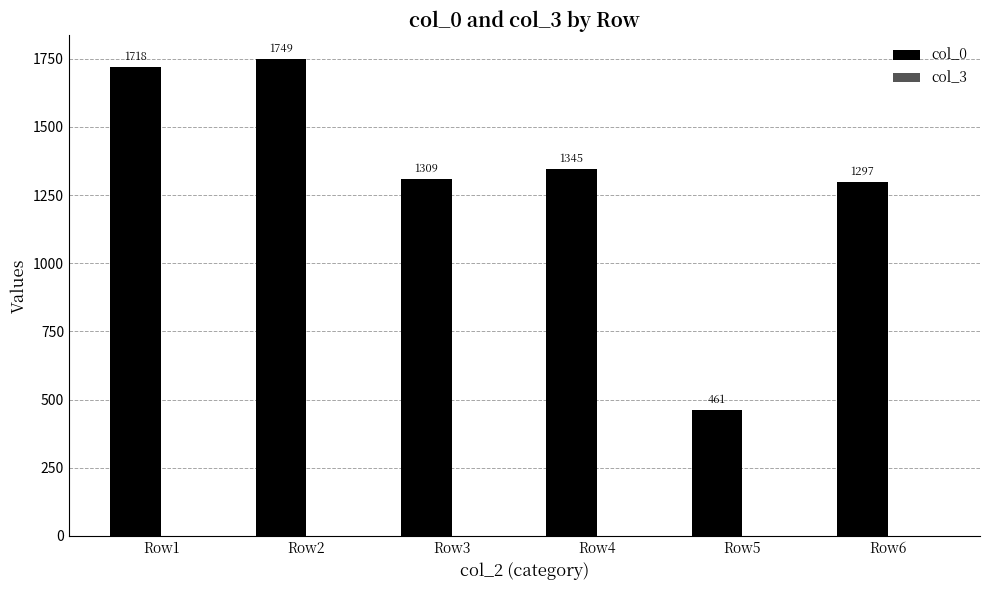

Which label corresponds to the largest value in the chart?

Row2